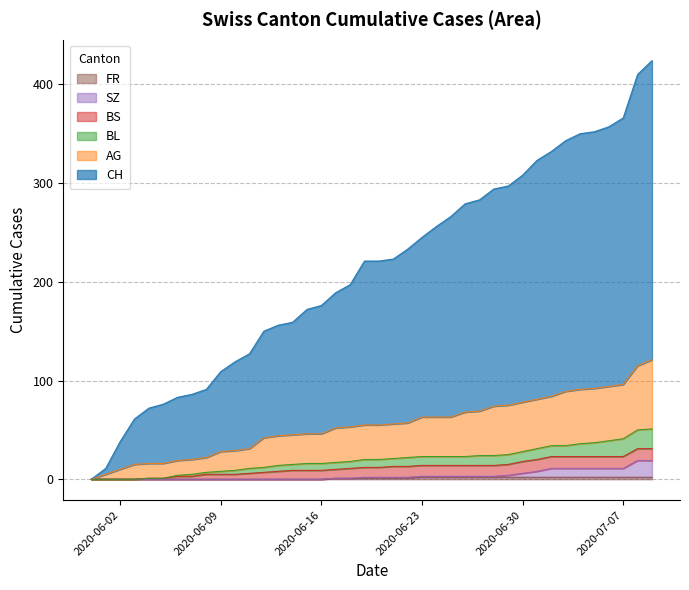

The value of SZ at 24 is 1. True or false?

False